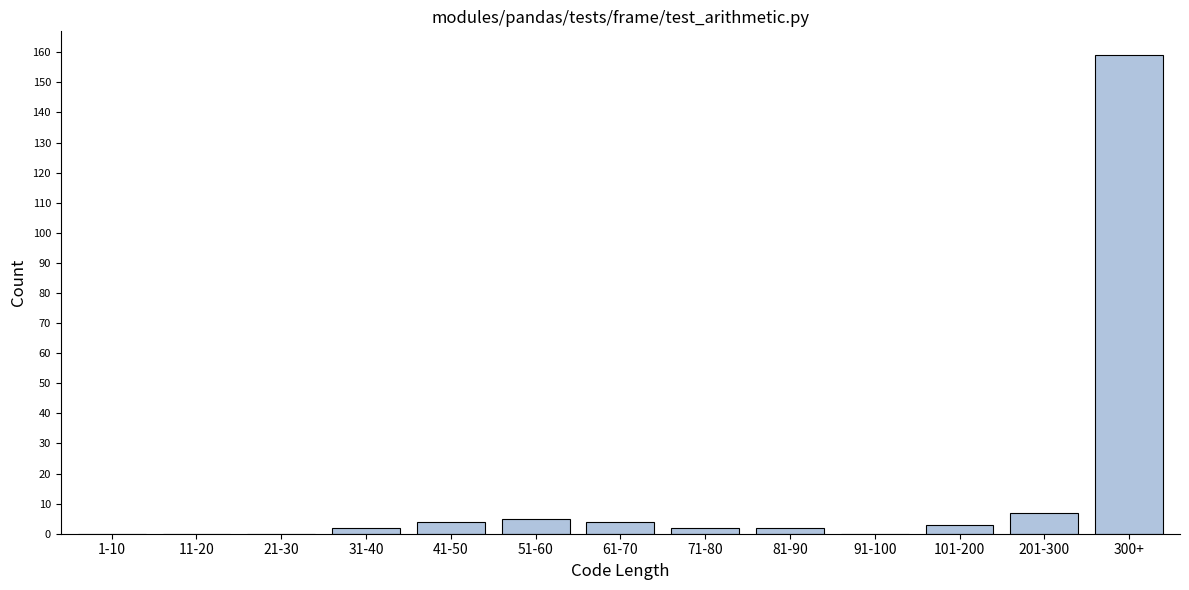

Reading left to right, what are all the values shown in this chart?

1-10=0	11-20=0	21-30=0	31-40=2	41-50=4	51-60=5	61-70=4	71-80=2	81-90=2	91-100=0	101-200=3	201-300=7	300+=159